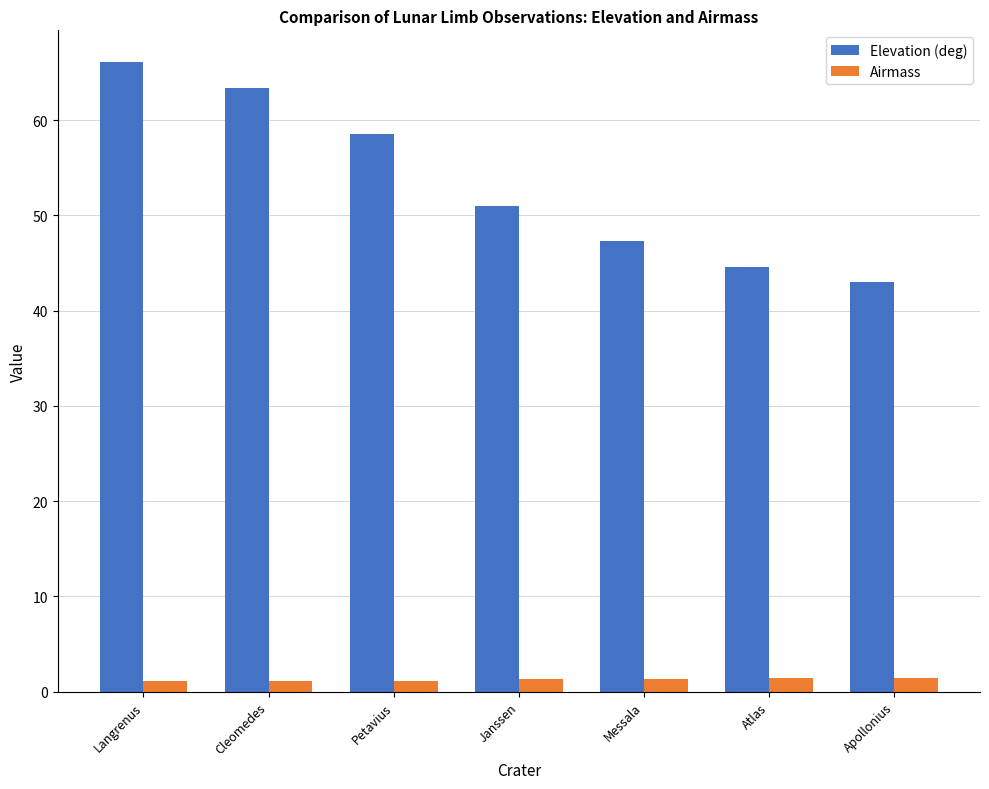

What is the greatest value displayed?

66.1